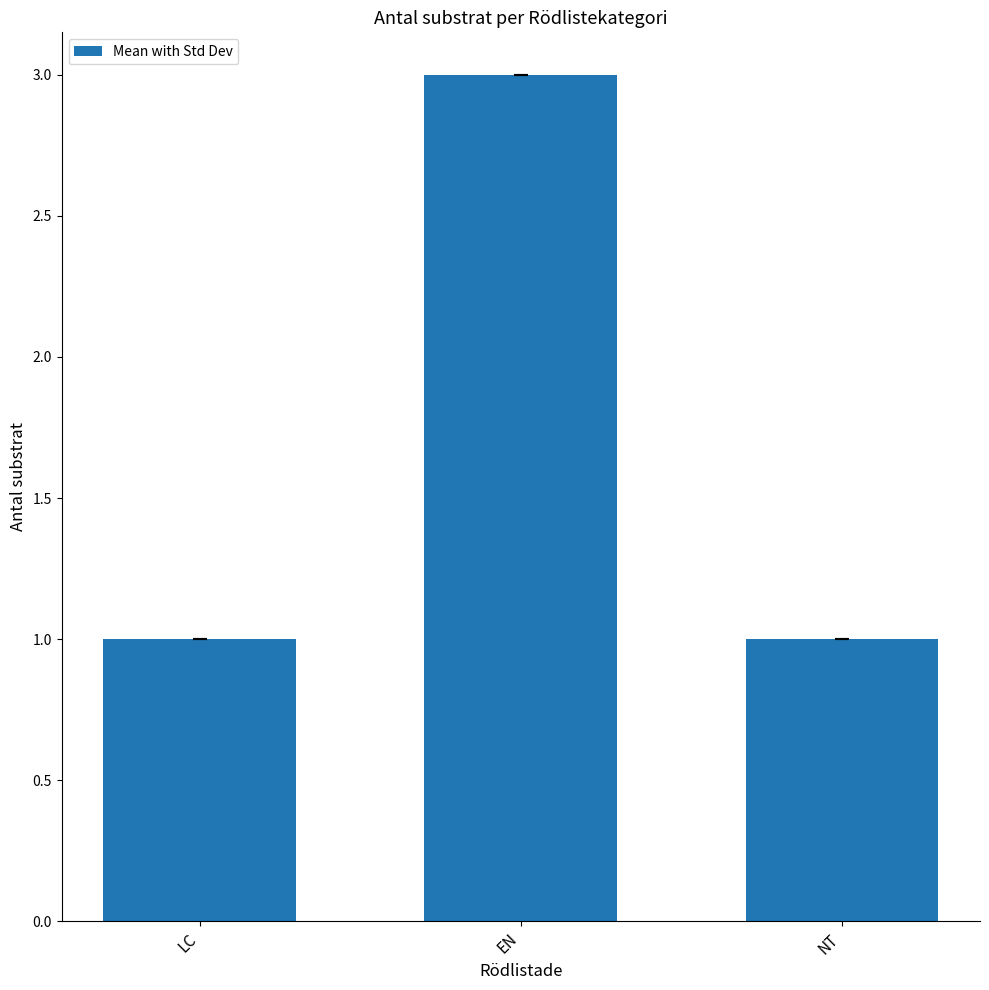

Is it true that the value at EN is 3?

True